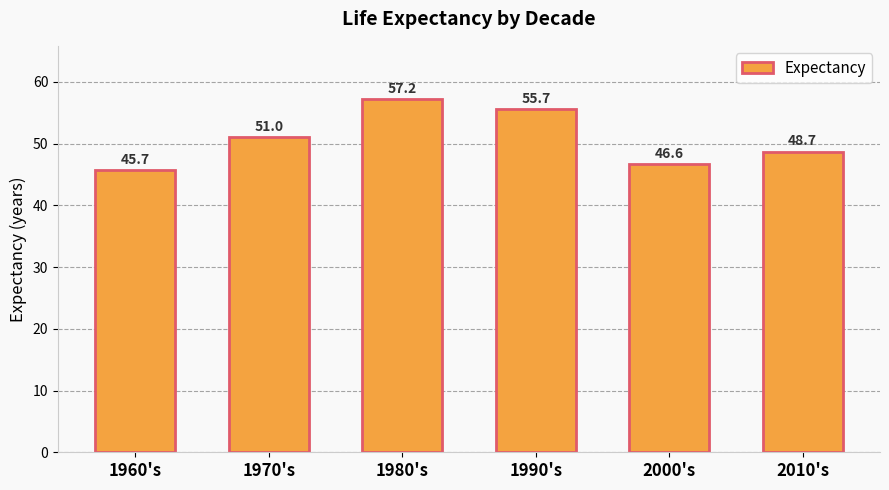

What is the difference between the values at 2010's and 1960's?

3.0